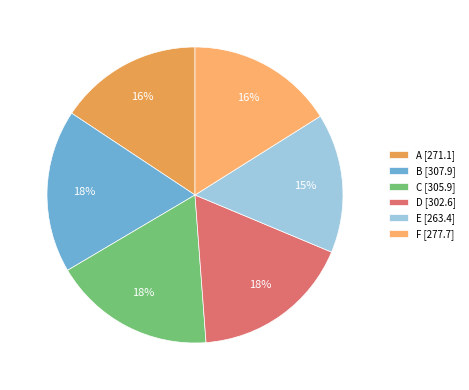

To the nearest percent, what portion does C represent?

18%